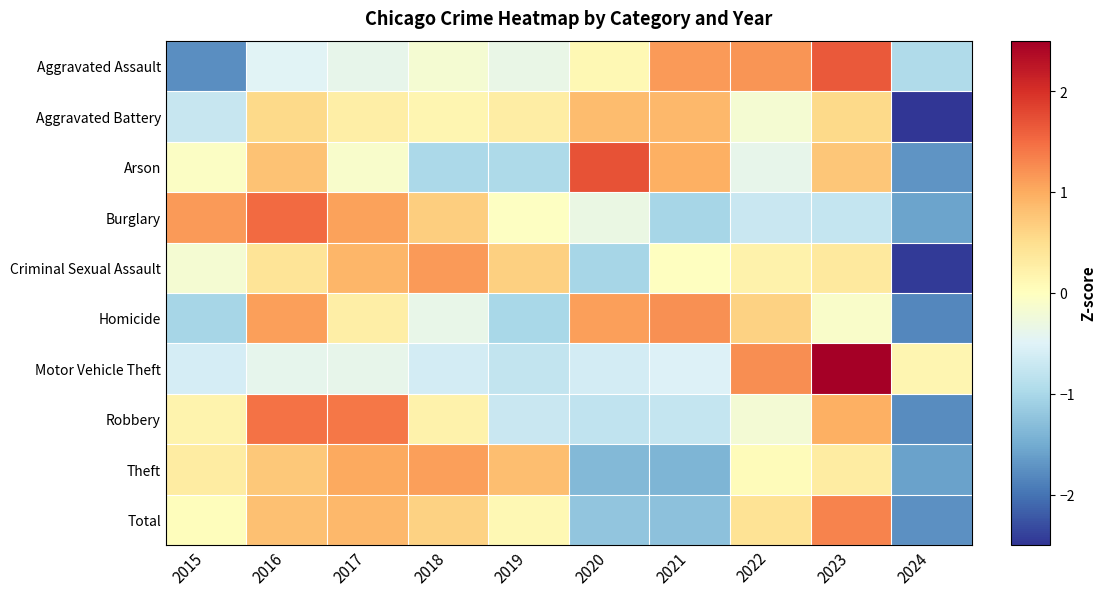

At which category is the sum across all series the highest?

2023